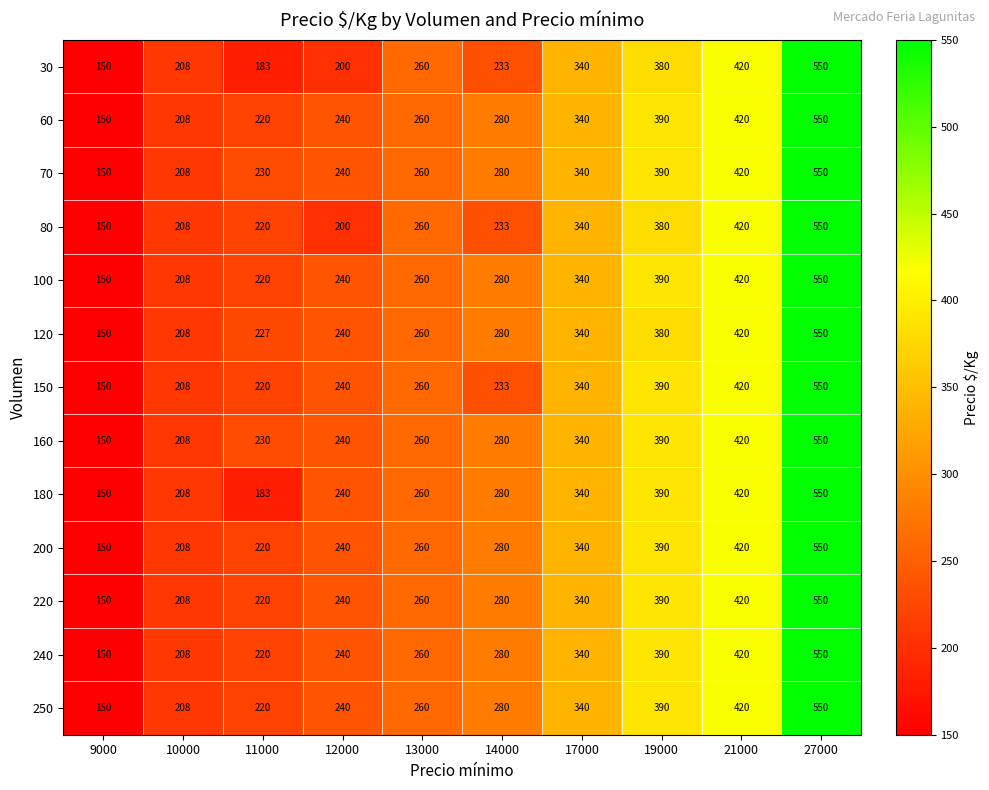

What is the total value across all series at 11000?

2813